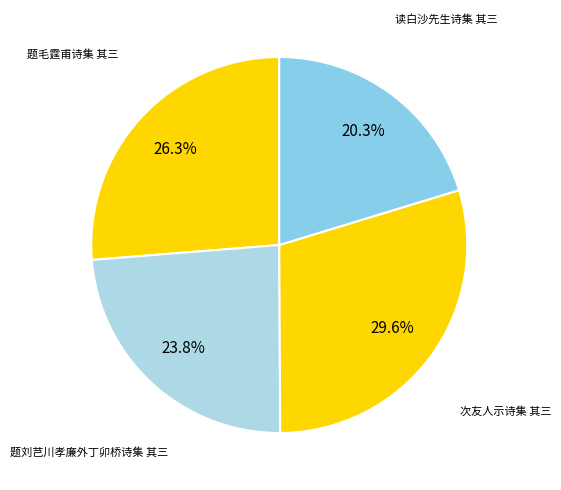

How many slices are in this pie chart?

4